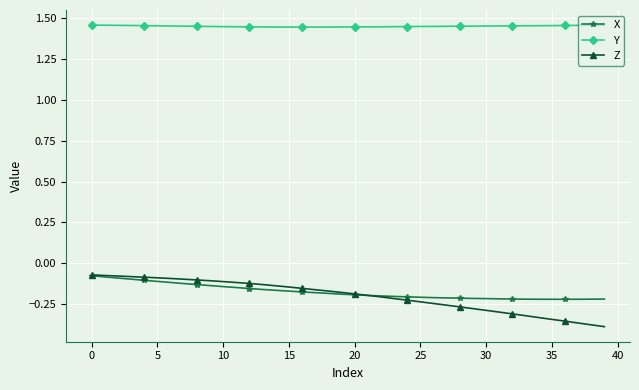

Which series has the largest total across all categories?

Y